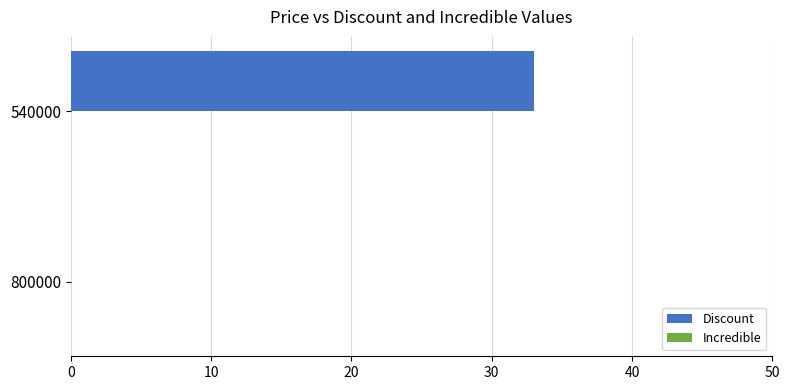

Which has a higher value, 540000 or 800000?

540000